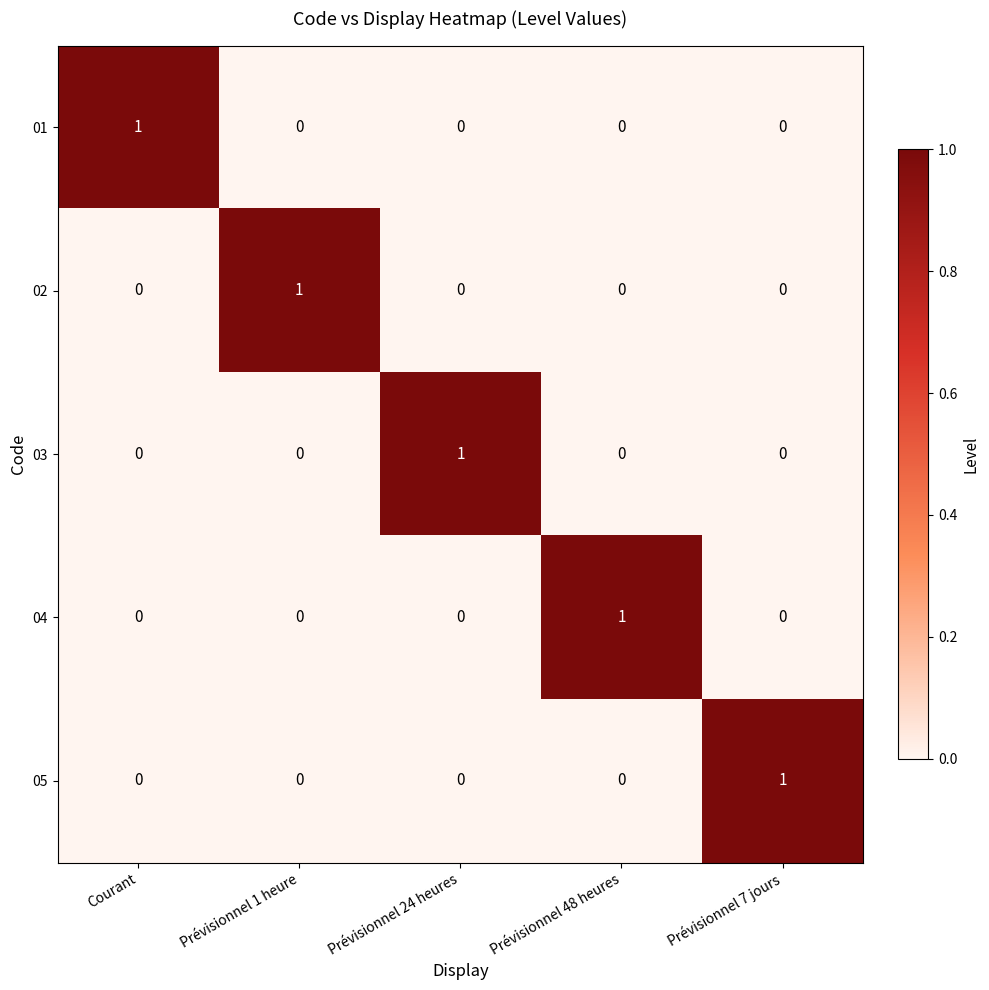

At which label does 02 reach its peak?

Prévisionnel 1 heure